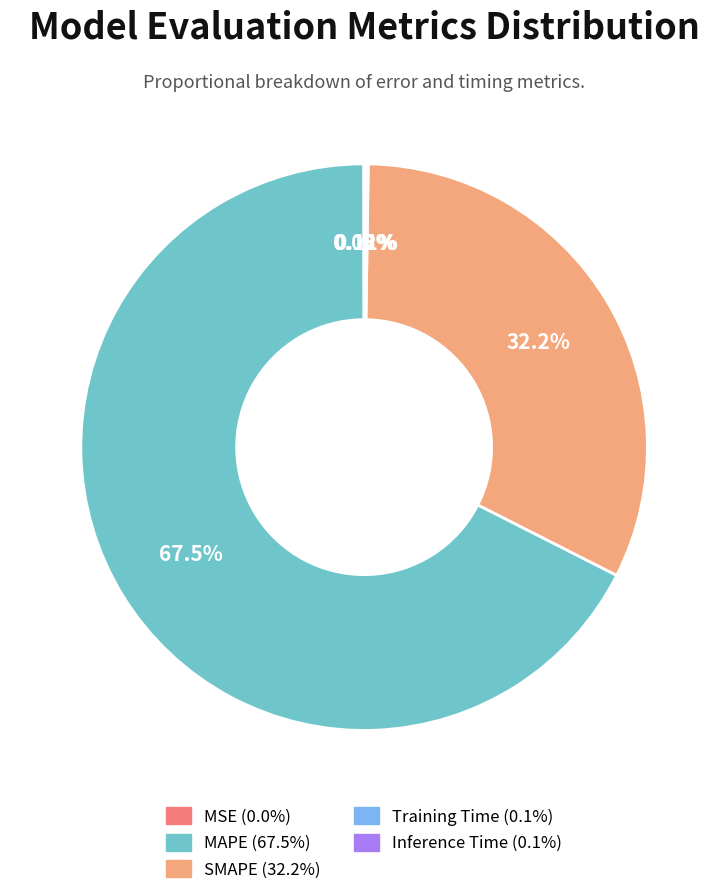

What is the largest slice in the pie chart?

MAPE